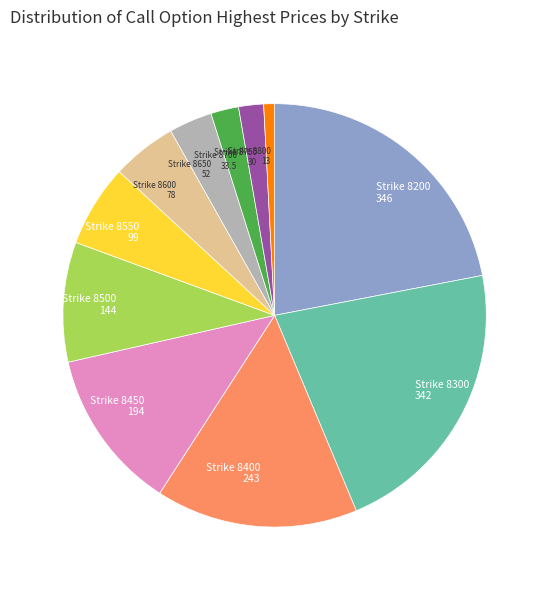

What is the ratio of the value at Strike 8500 to the value at Strike 8700?

4.3